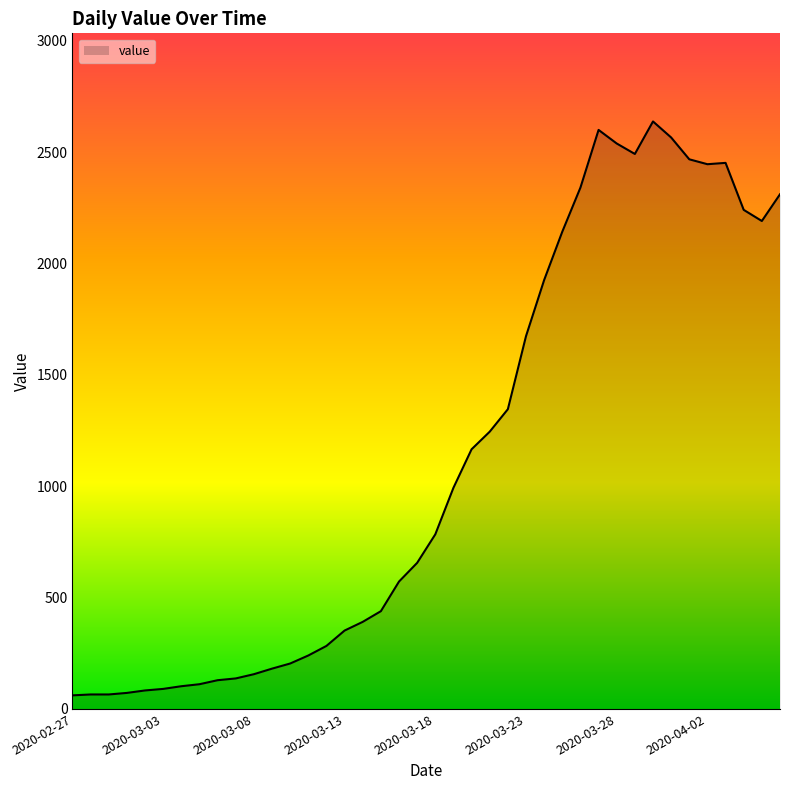

Does the chart have visible grid lines?

No